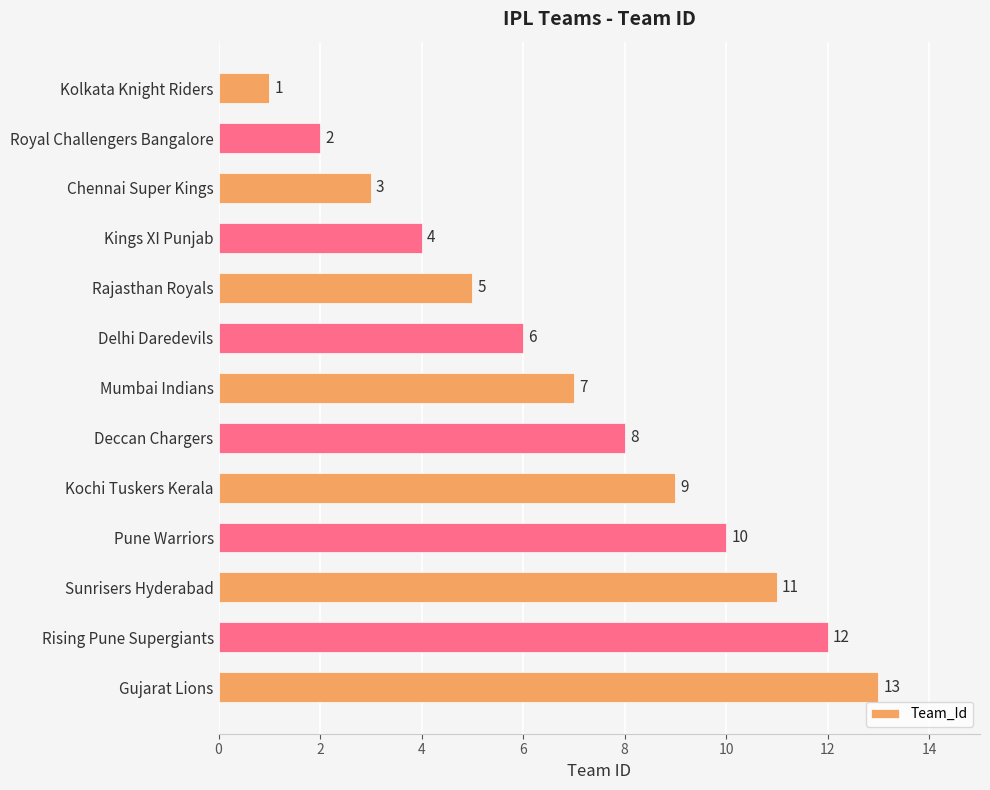

What is the label of the 3rd bar from the top?

Chennai Super Kings